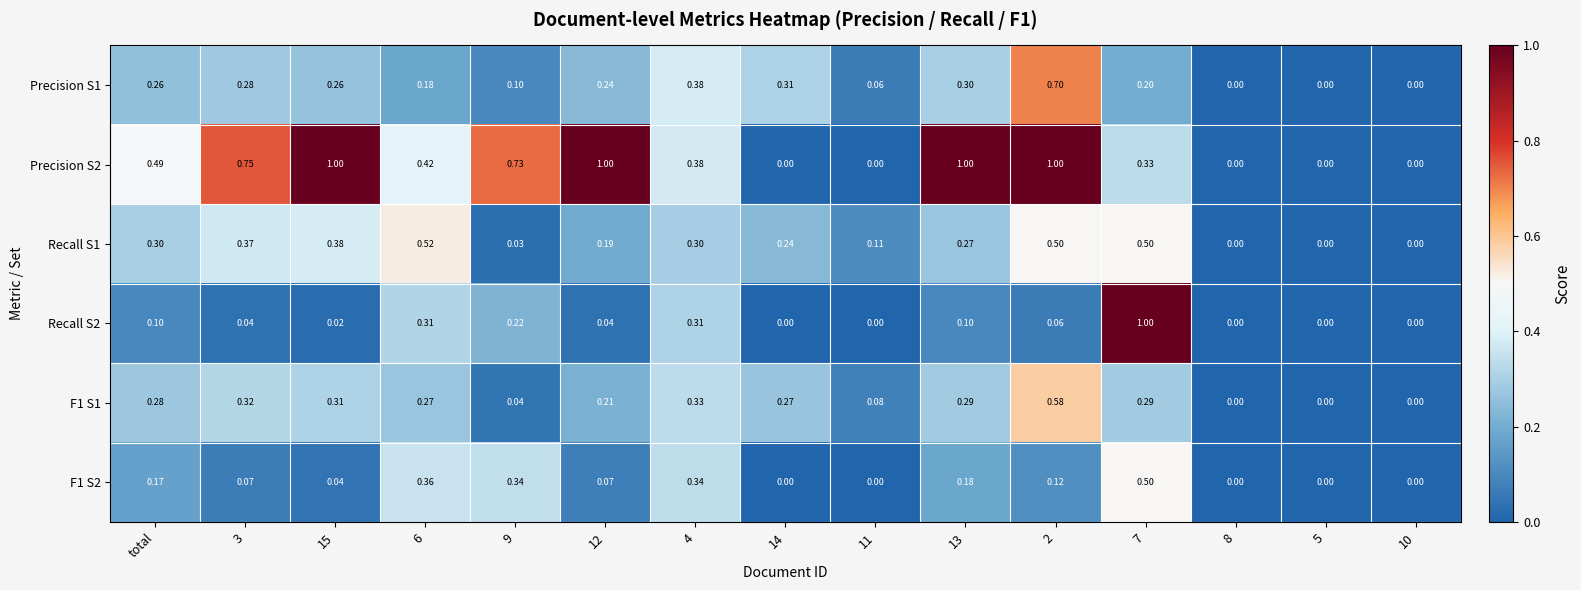

Is the value of Recall S2 at 9 greater than the value of Recall S1 at 6?

No